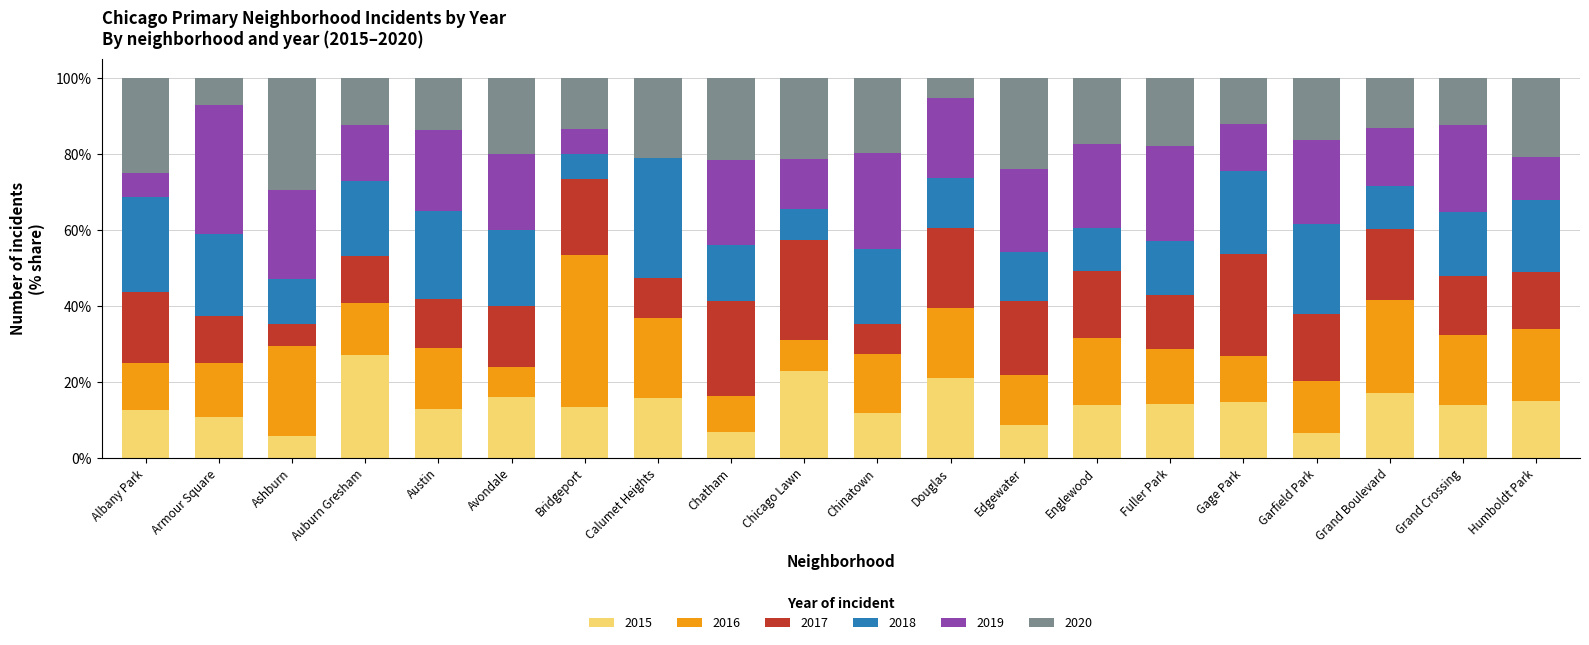

Is it true that 2015 equals 6.5 at Garfield Park?

True